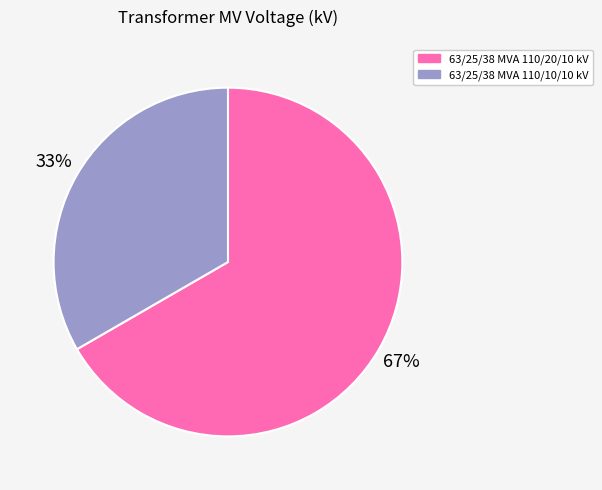

Rank the categories by value from highest to lowest.

63/25/38 MVA 110/20/10 kV, 63/25/38 MVA 110/10/10 kV